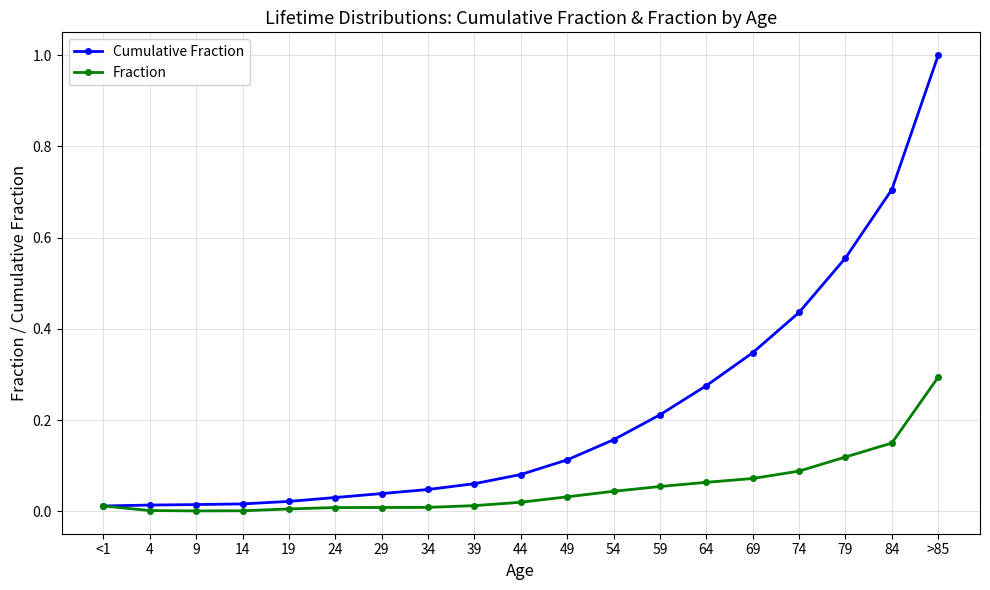

Between 19 and 64, which series saw the biggest shift?

Cumulative Fraction